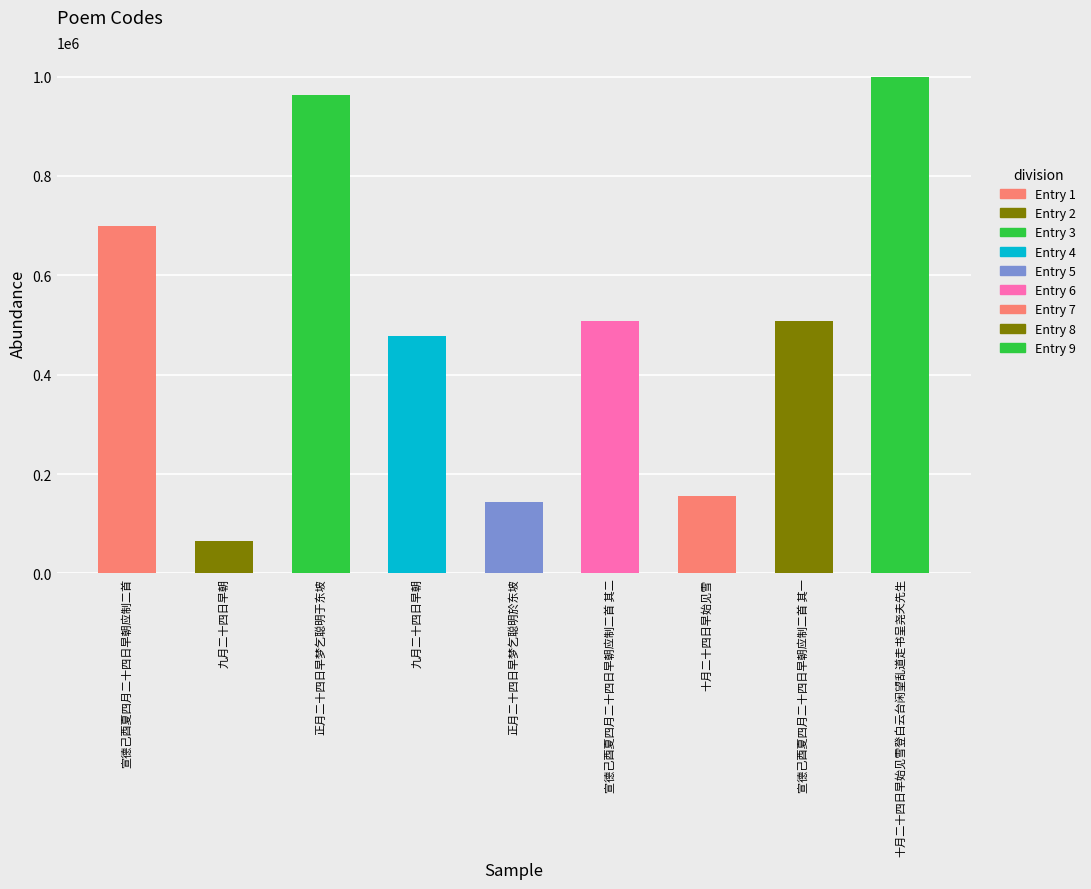

What is the label of the 3rd bar from the left?

正月二十四日早梦乞聪明于东坡